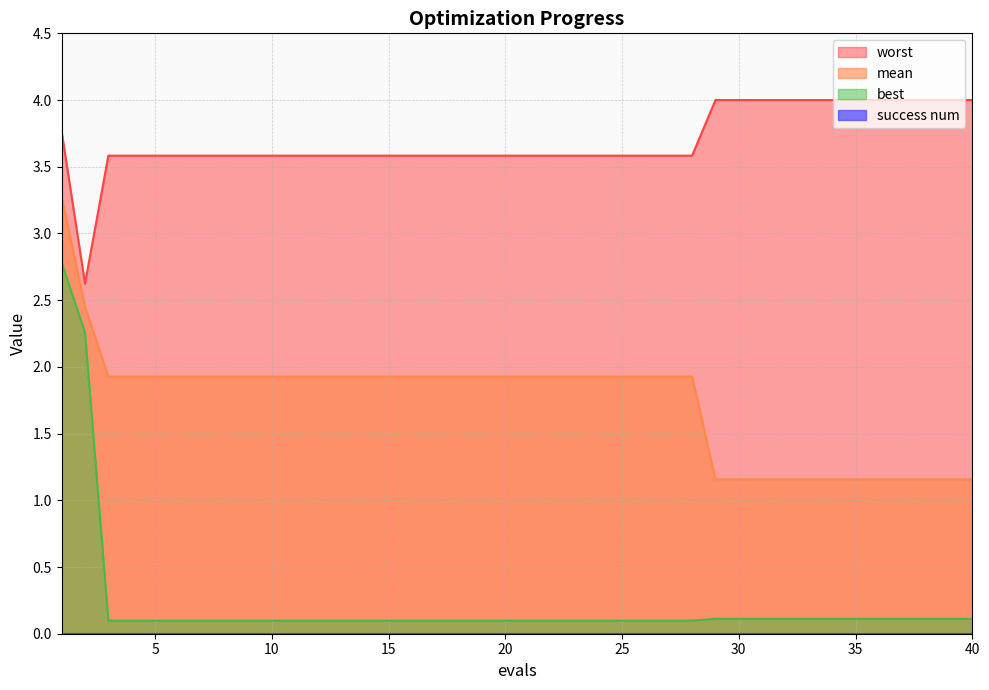

What is the smallest value displayed?

0.0